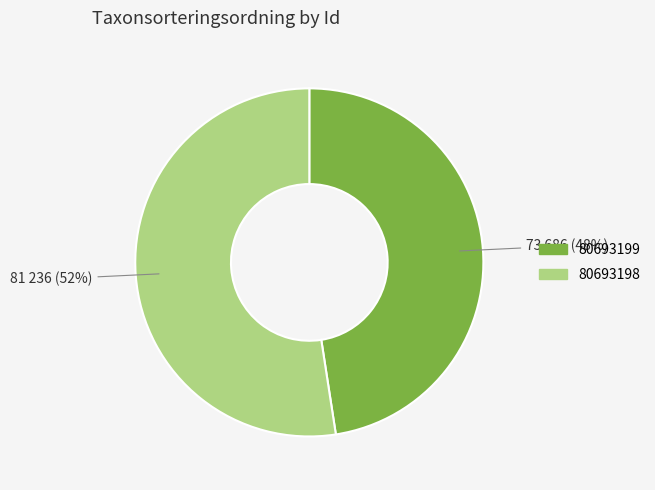

What is the largest slice in the pie chart?

80693198